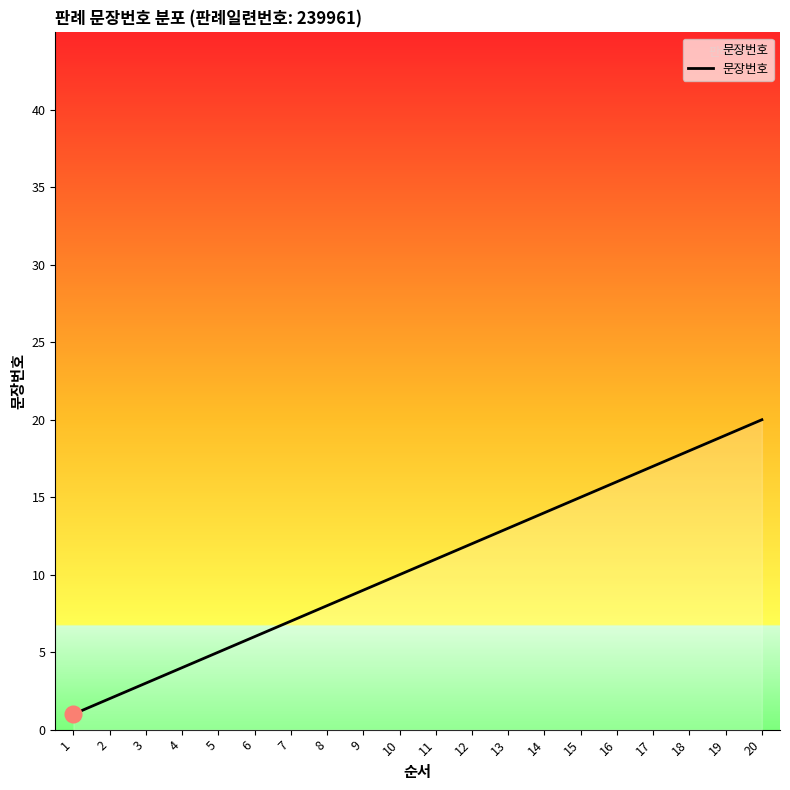

The chart shows a value of 6 at 17. True or false?

False